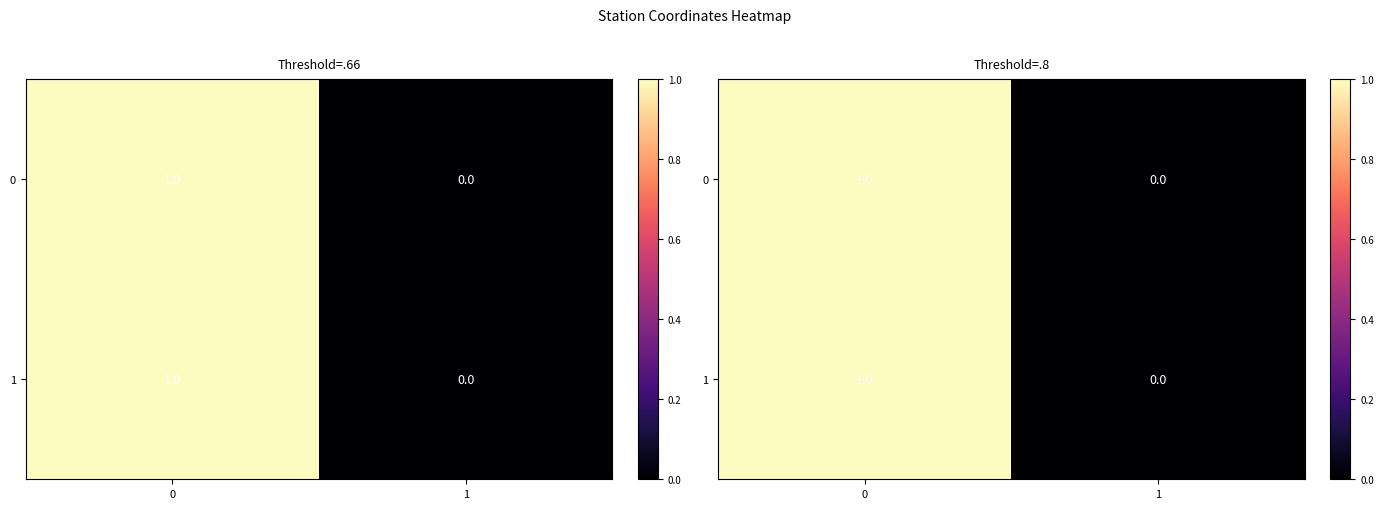

What is the average value of the 1 series?

0.5